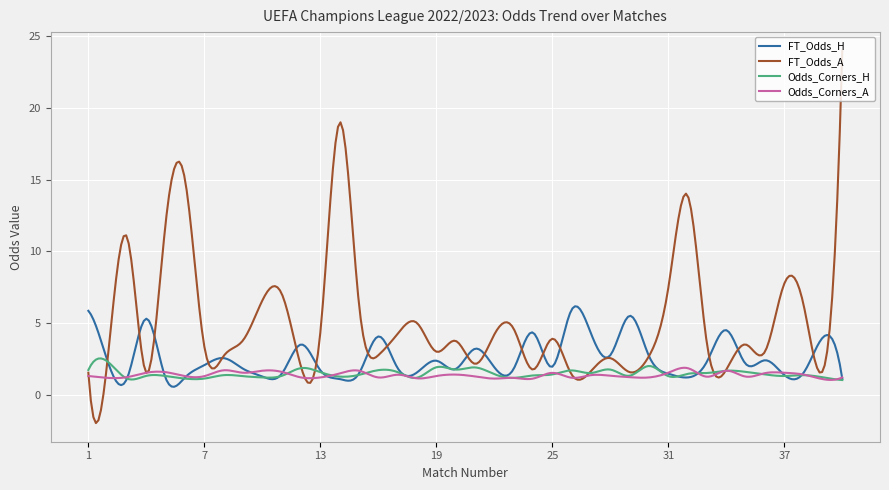

Which series has the largest total across all categories?

FT_Odds_A